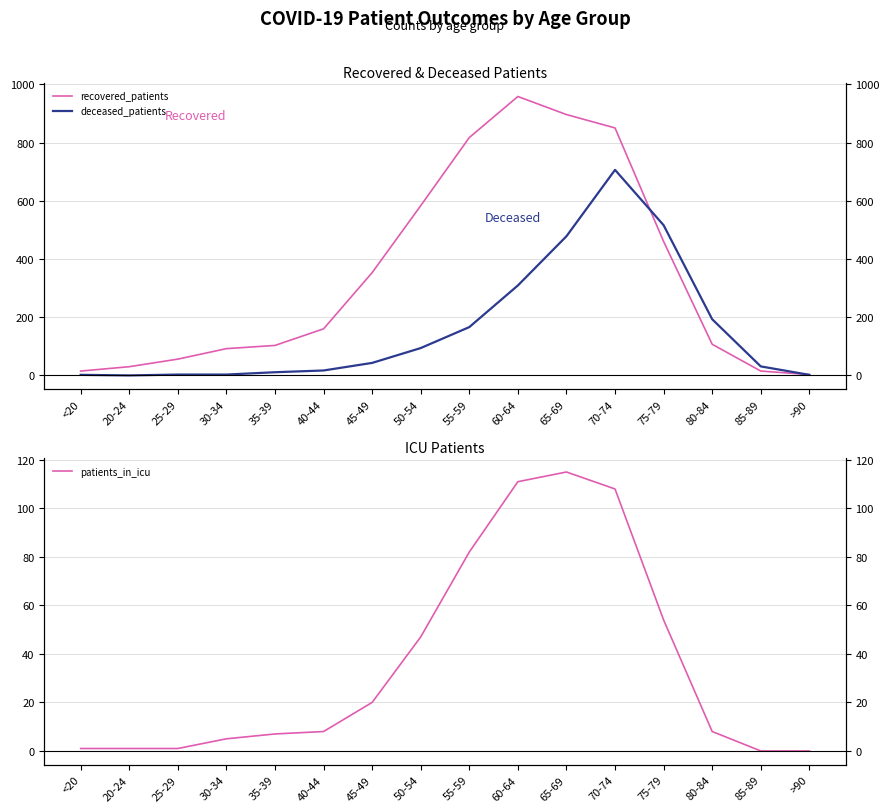

Which label corresponds to the largest value in the chart?

60-64